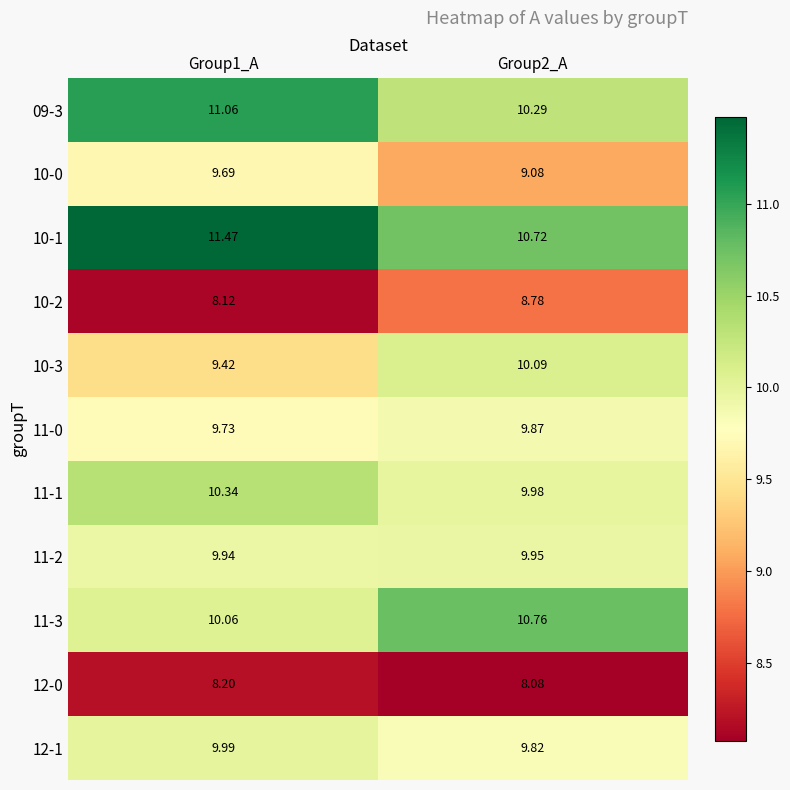

What is the total value across all series at Group2_A?

107.4